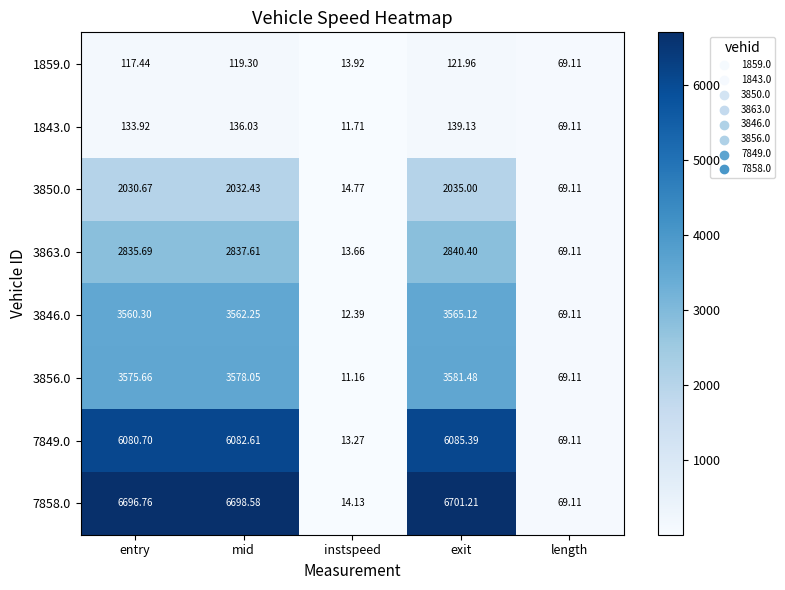

What is the total value across all series at length?

552.9